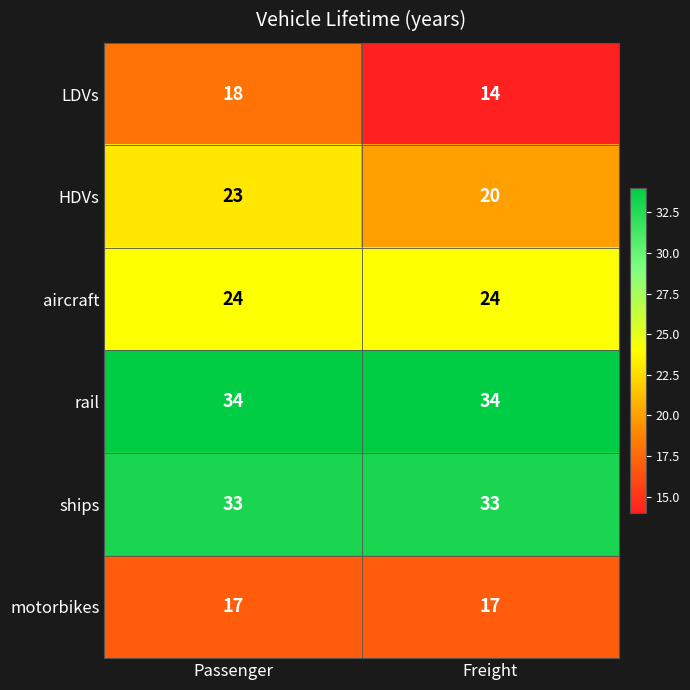

What is the approximate value of LDVs at Passenger?

18